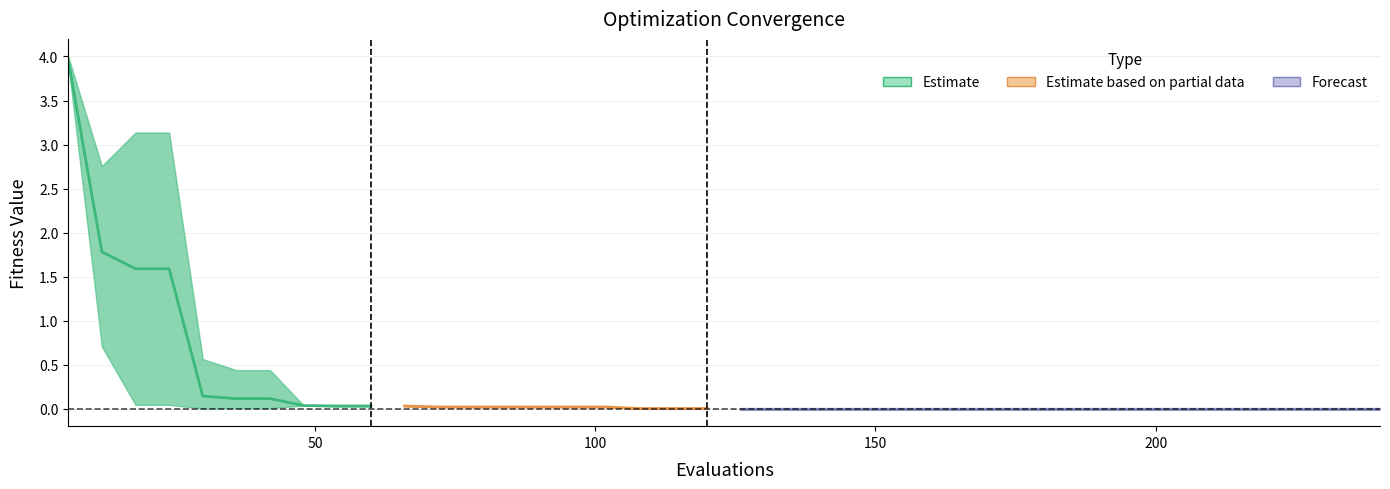

True or false: worst has more than 0 interior local peaks.

False